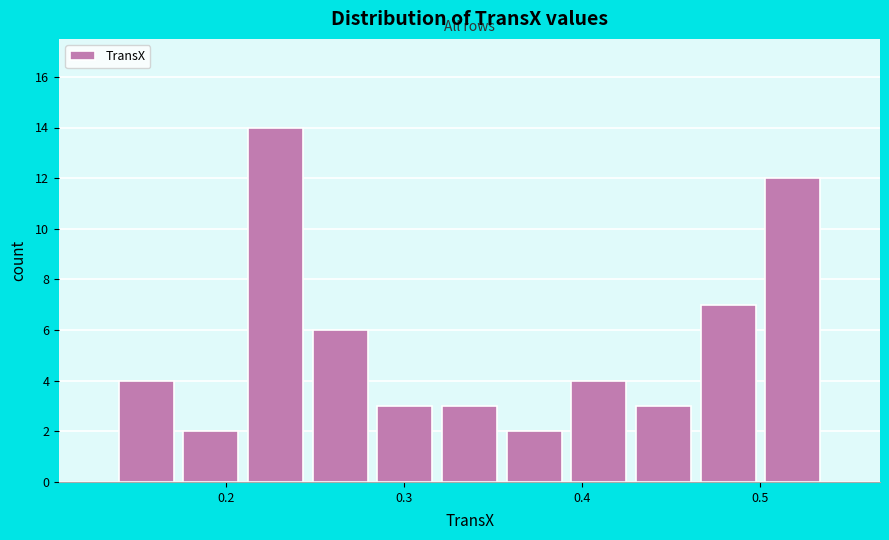

Read against the x-axis, roughly where is the centre of the tallest bar?

0.23